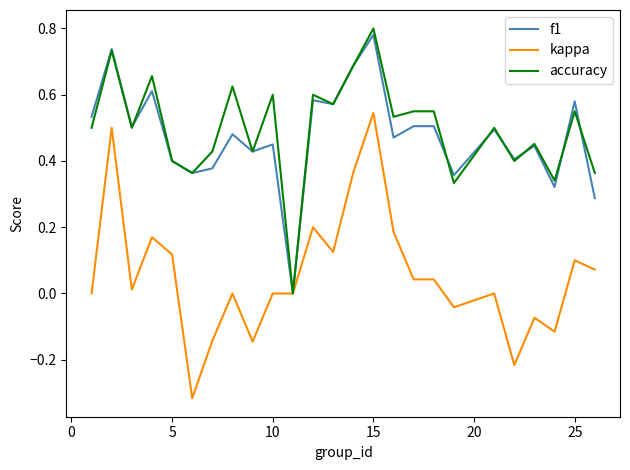

Which series has the largest total across all categories?

accuracy